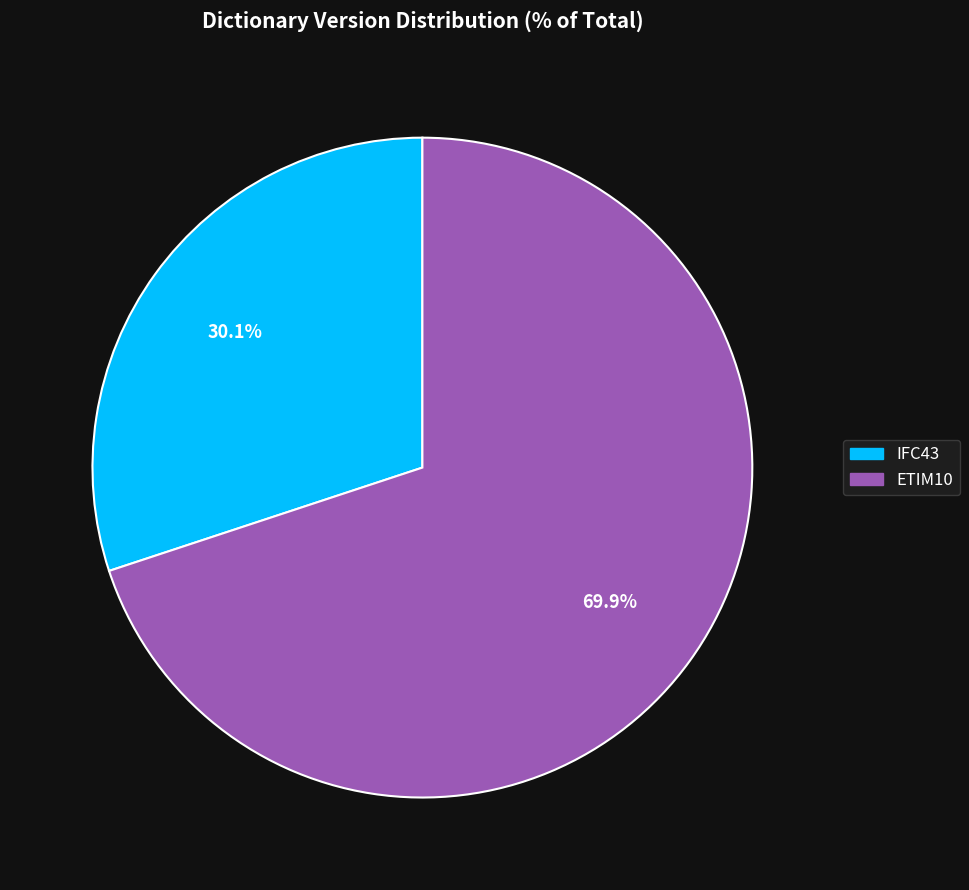

How much of the chart is everything except IFC43?

69.9%